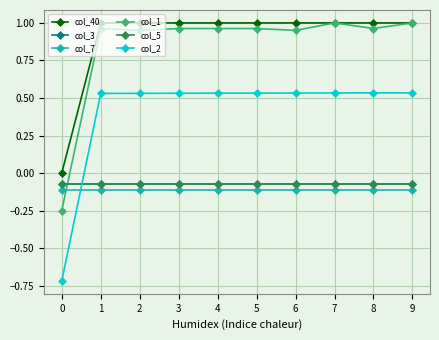

How many values in the col_1 series exceed 0?

9